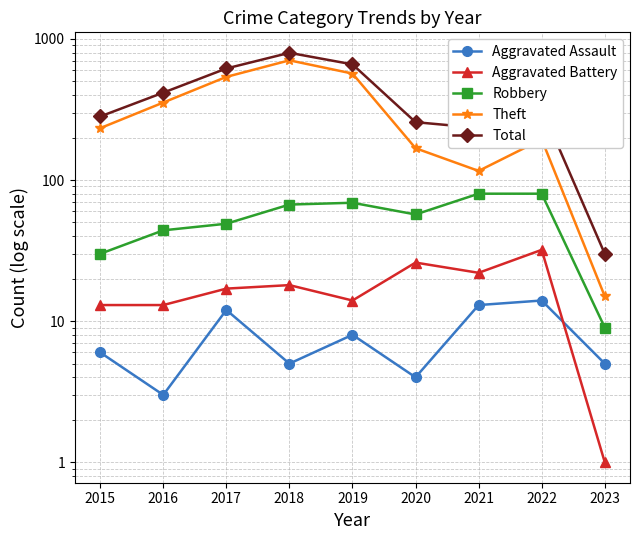

The value of Total at 2023 is 44. True or false?

False